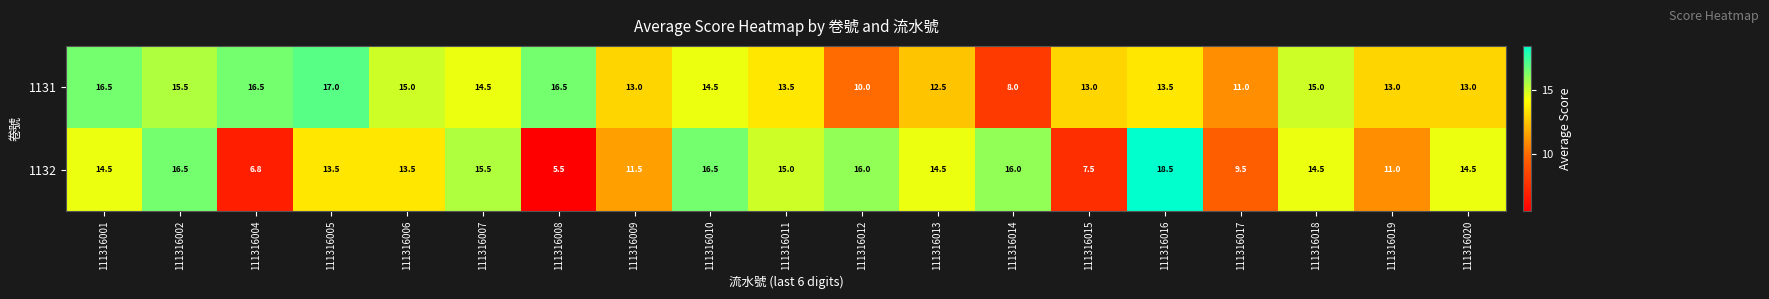

Rank the series at 111316007 from highest to lowest value.

1132, 1131